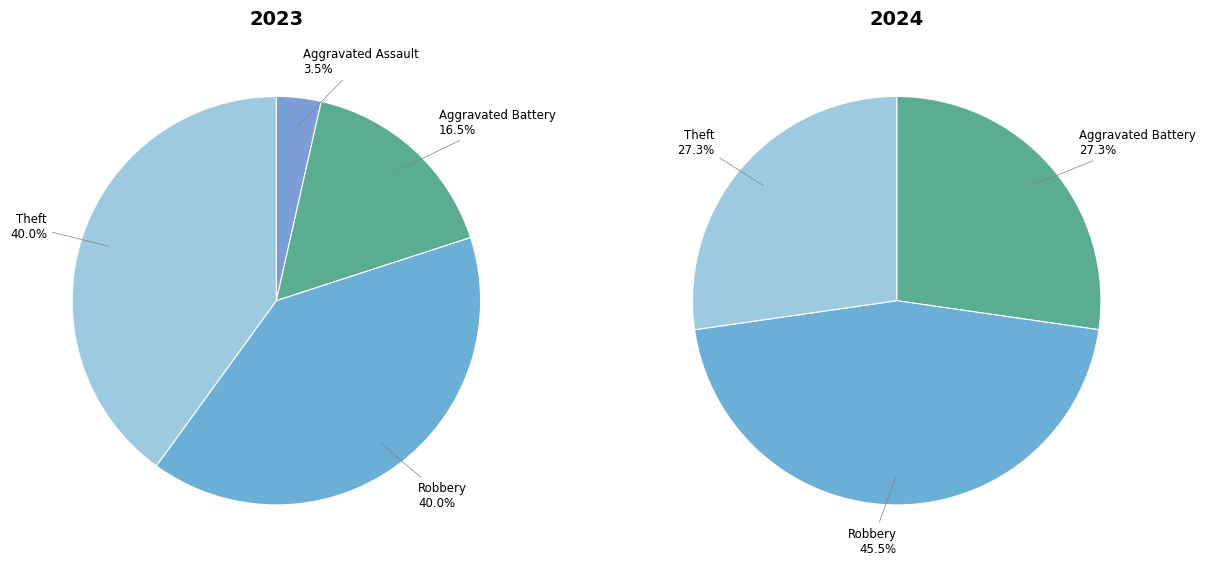

Which series has the widest spread of values?

values_2023